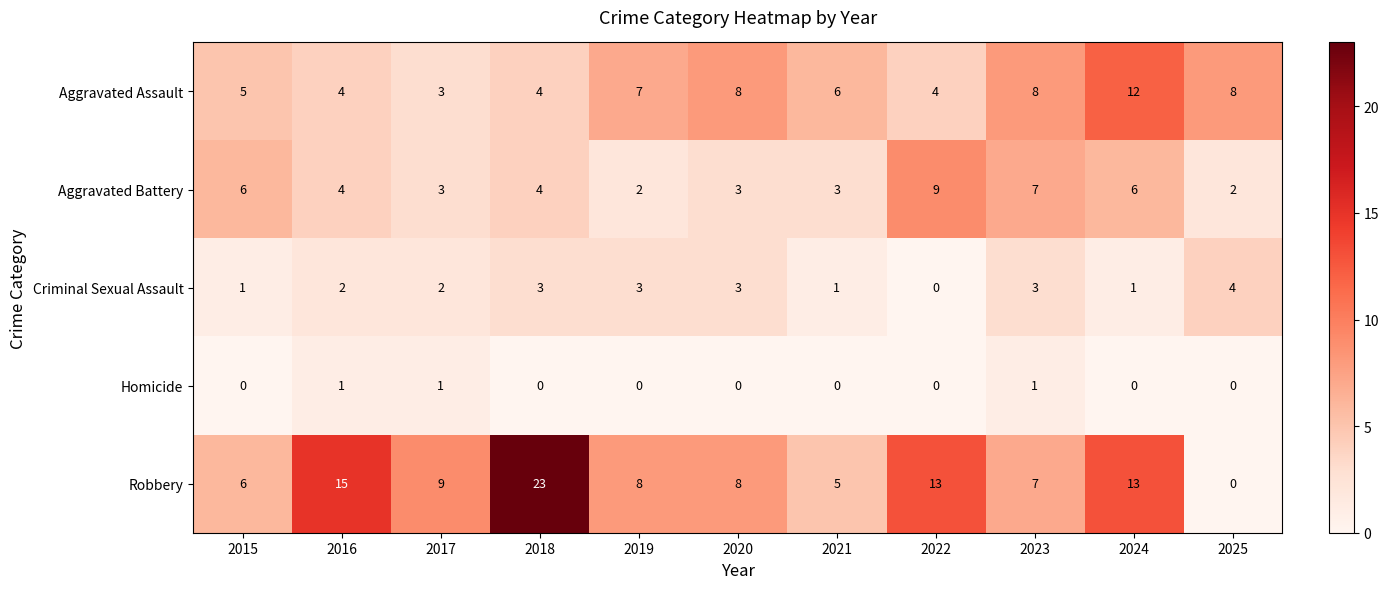

Rank the series by their maximum value, from lowest to highest.

Homicide, Criminal Sexual Assault, Aggravated Battery, Aggravated Assault, Robbery